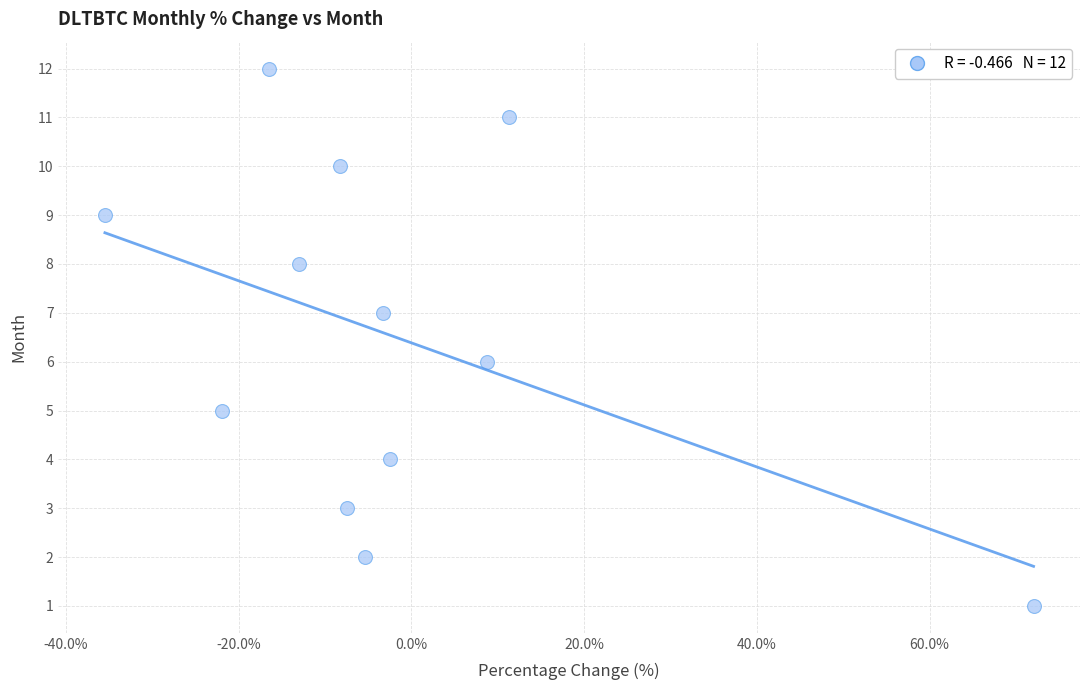

What is the range of Y values (max minus min)?

11